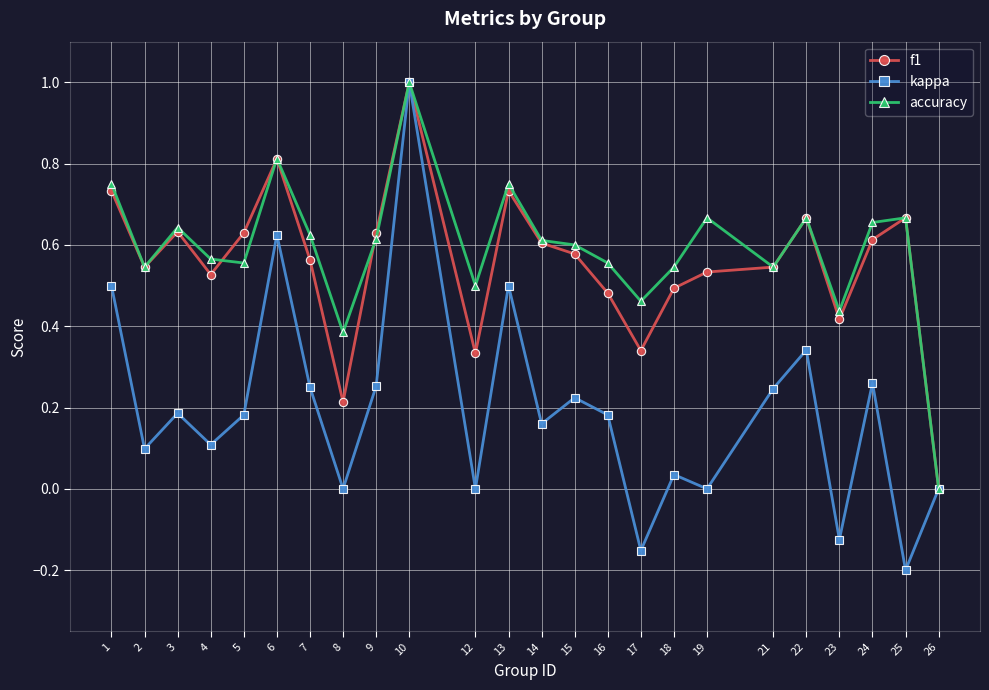

The value of kappa at 25 is -0.2. True or false?

True